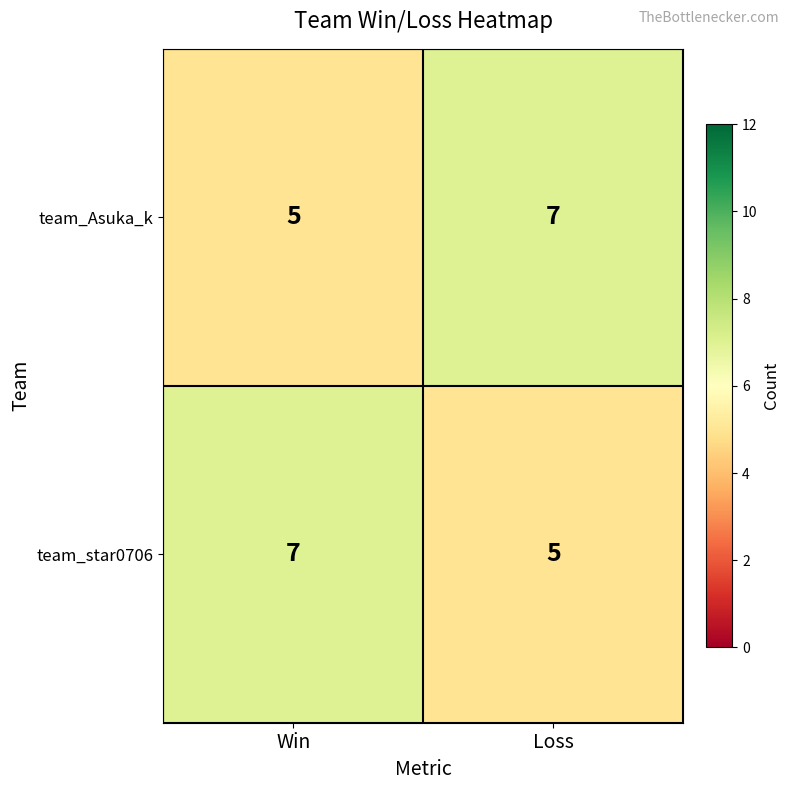

Rank the categories by team_Asuka_k value from lowest to highest.

Win, Loss